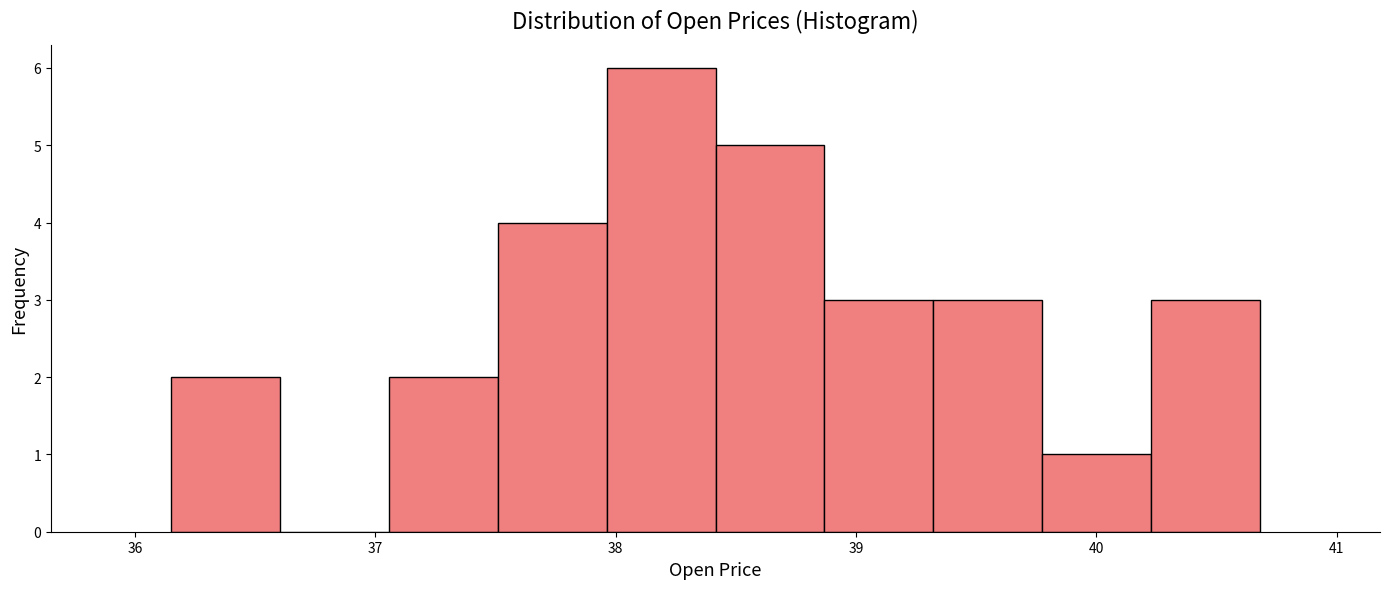

How tall is the bar that spans 36.2 to 36.6 on the x-axis? Neither the bar edges nor the heights are printed on the chart, so give them approximately, as read against the axes.

2